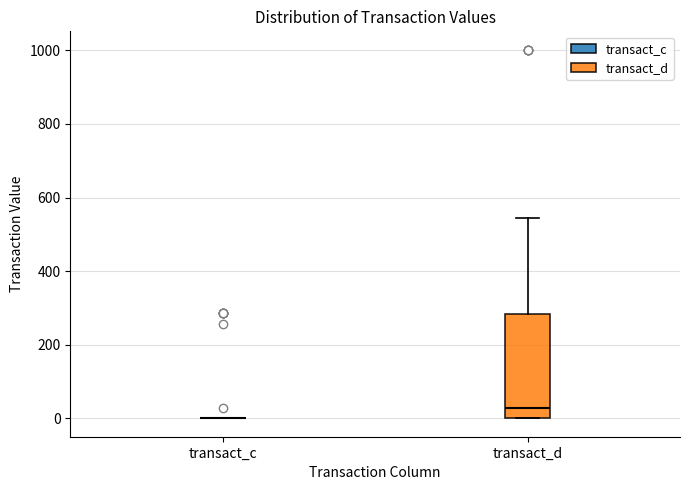

Reading left to right, transcribe this box plot: for each box, give where its median line is, the range the box spans, and where its two whiskers end, as read against the y-axis. The values are not printed on the chart, so give them approximately, as read against the axis.

transact_c: box collapsed to a line at 0, whiskers 0 to 0
transact_d: median 20, box 0 to 280, whiskers 0 to 540